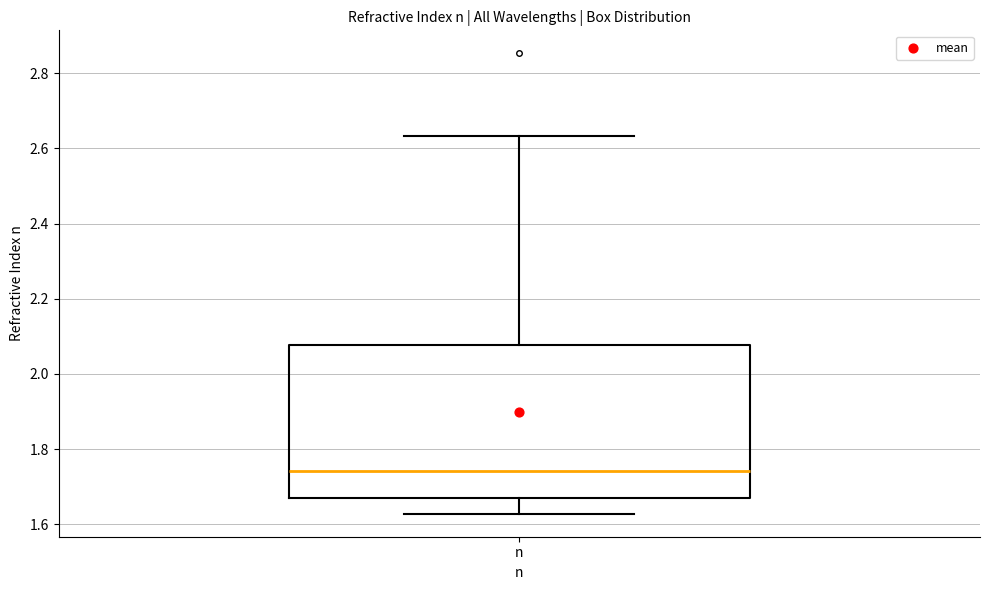

Where does the median line of the box for n sit on the y-axis? The values are not printed on the chart, so give them approximately, as read against the axis.

1.74